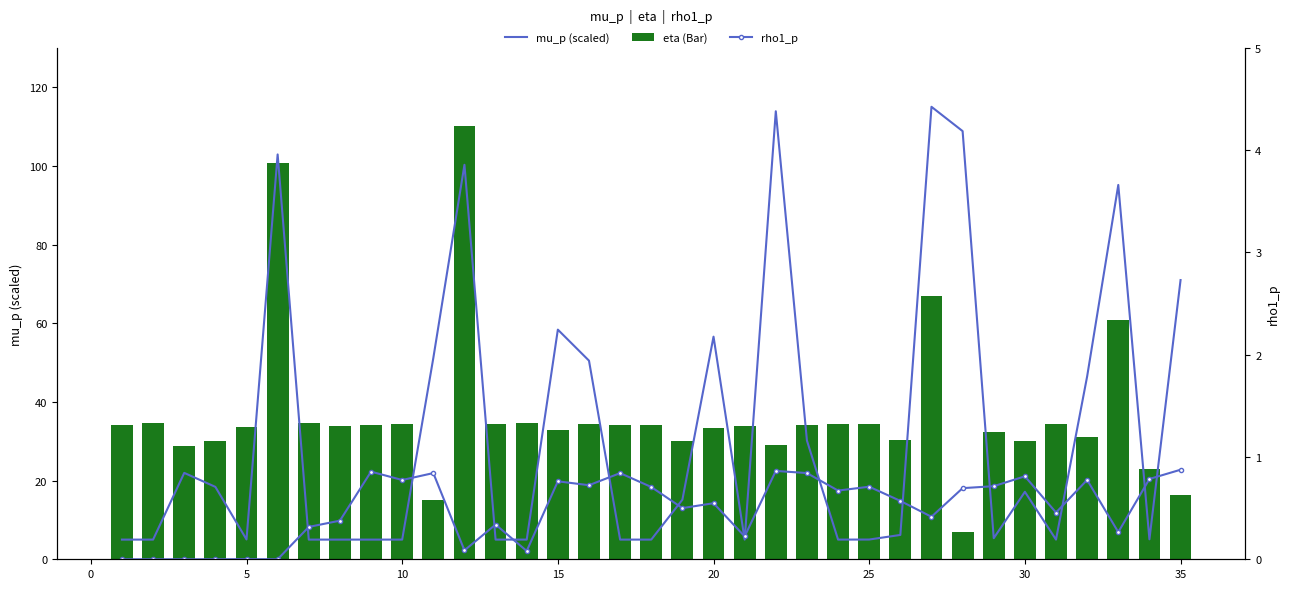

What is the minimum value for eta (Bar)?

7.0